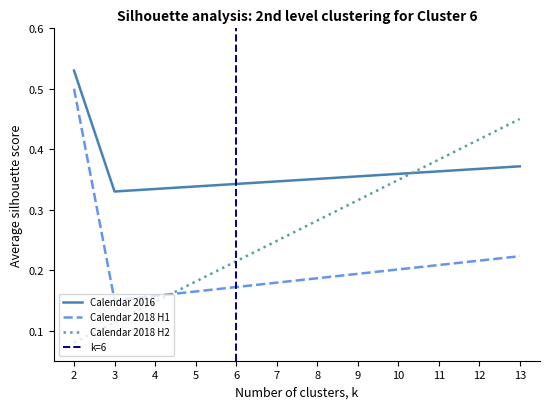

True or false: Calendar 2018 H1 and Calendar 2016 intersect in this chart.

False